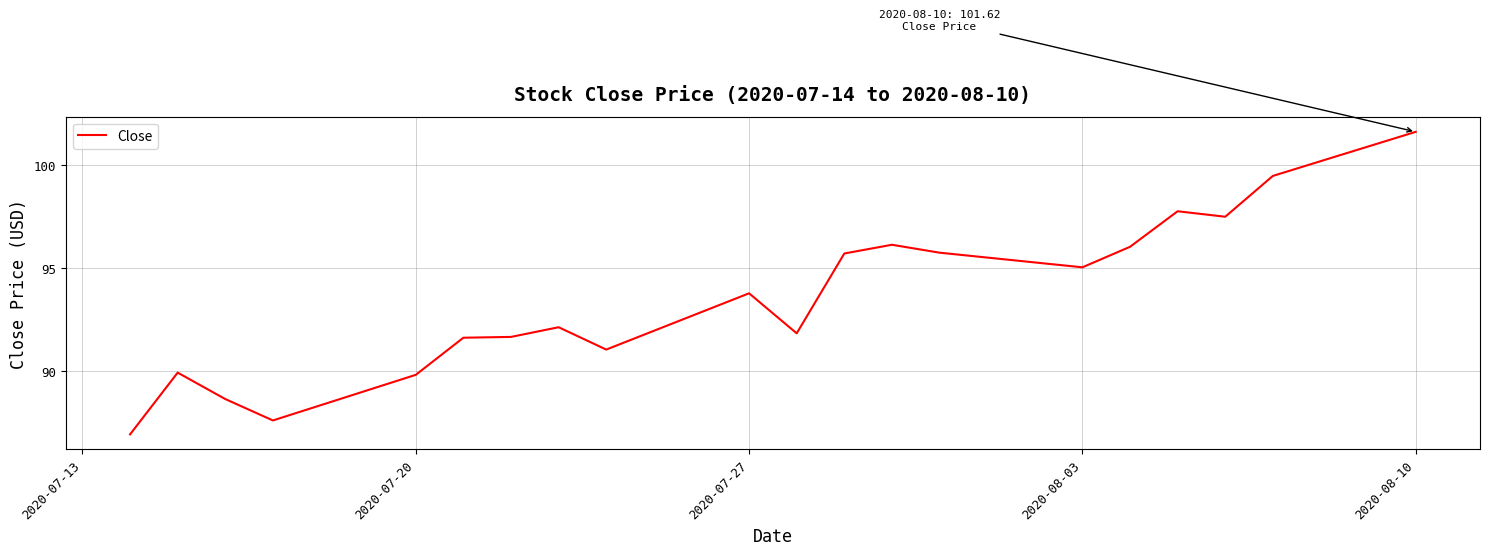

What is the smallest value displayed?

86.9